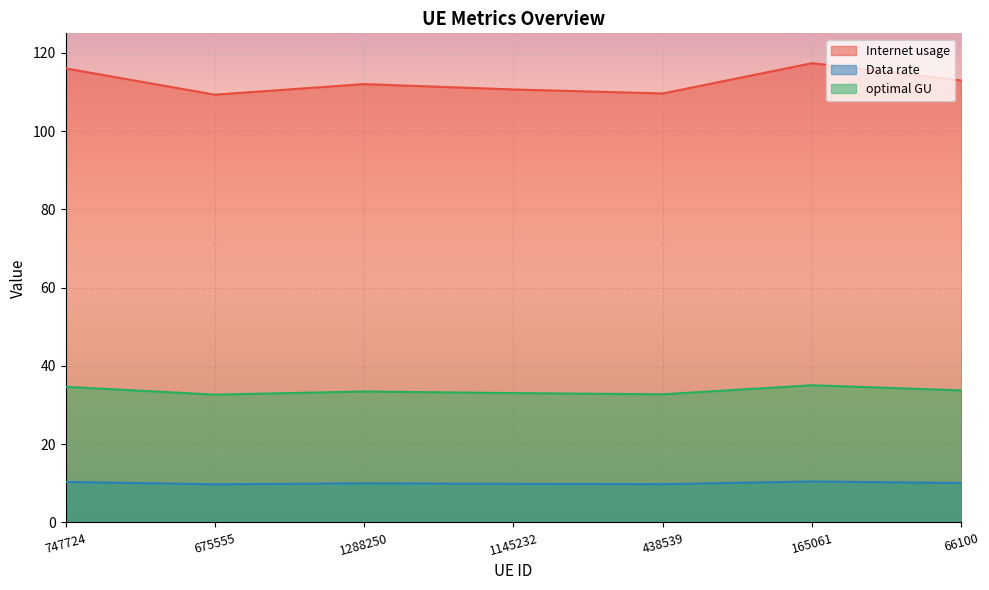

Does the chart display data point markers on the line(s)?

No